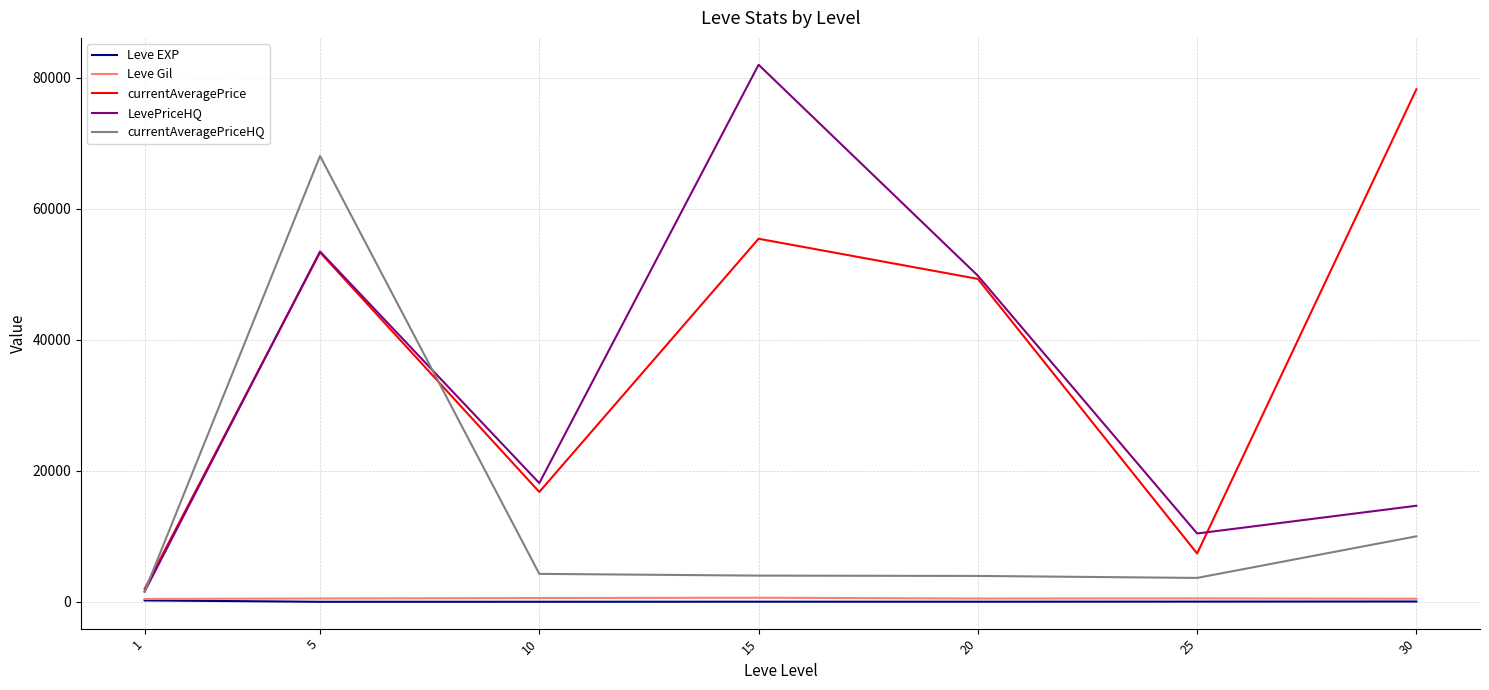

At which category is the sum across all series the highest?

5